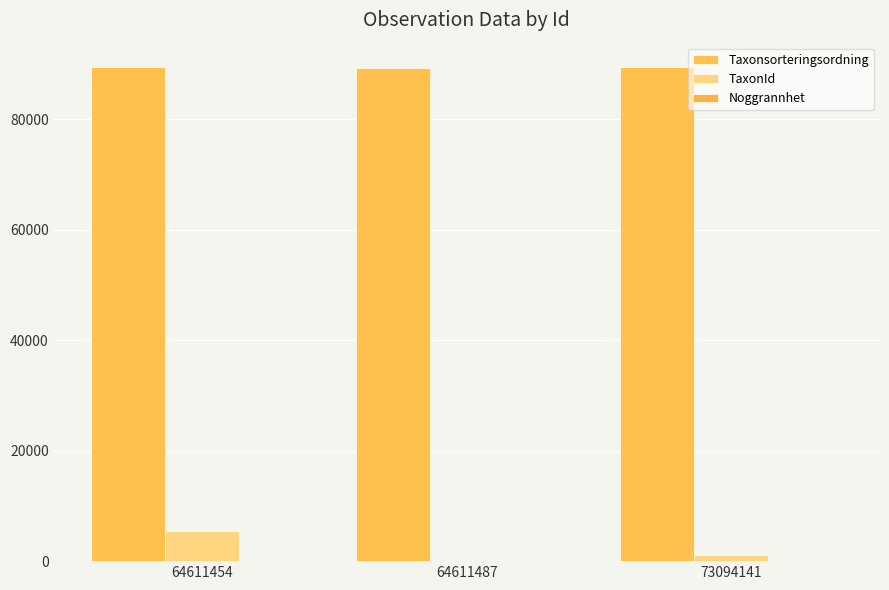

What is the spread (max minus min) of values at 64611487?

89328